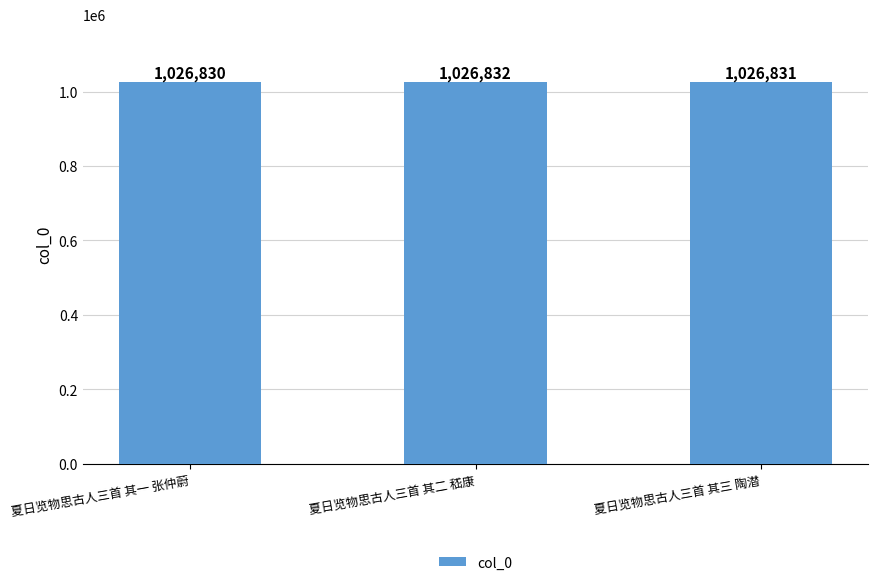

What is the sum of all values?

3080493